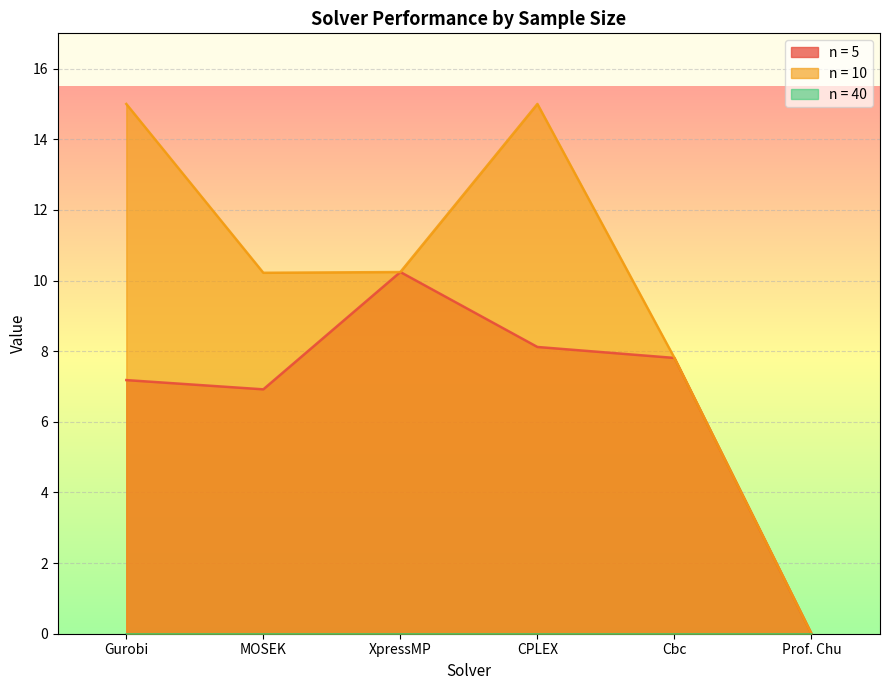

True or false: n = 10 and n = 5 cross at least once.

False